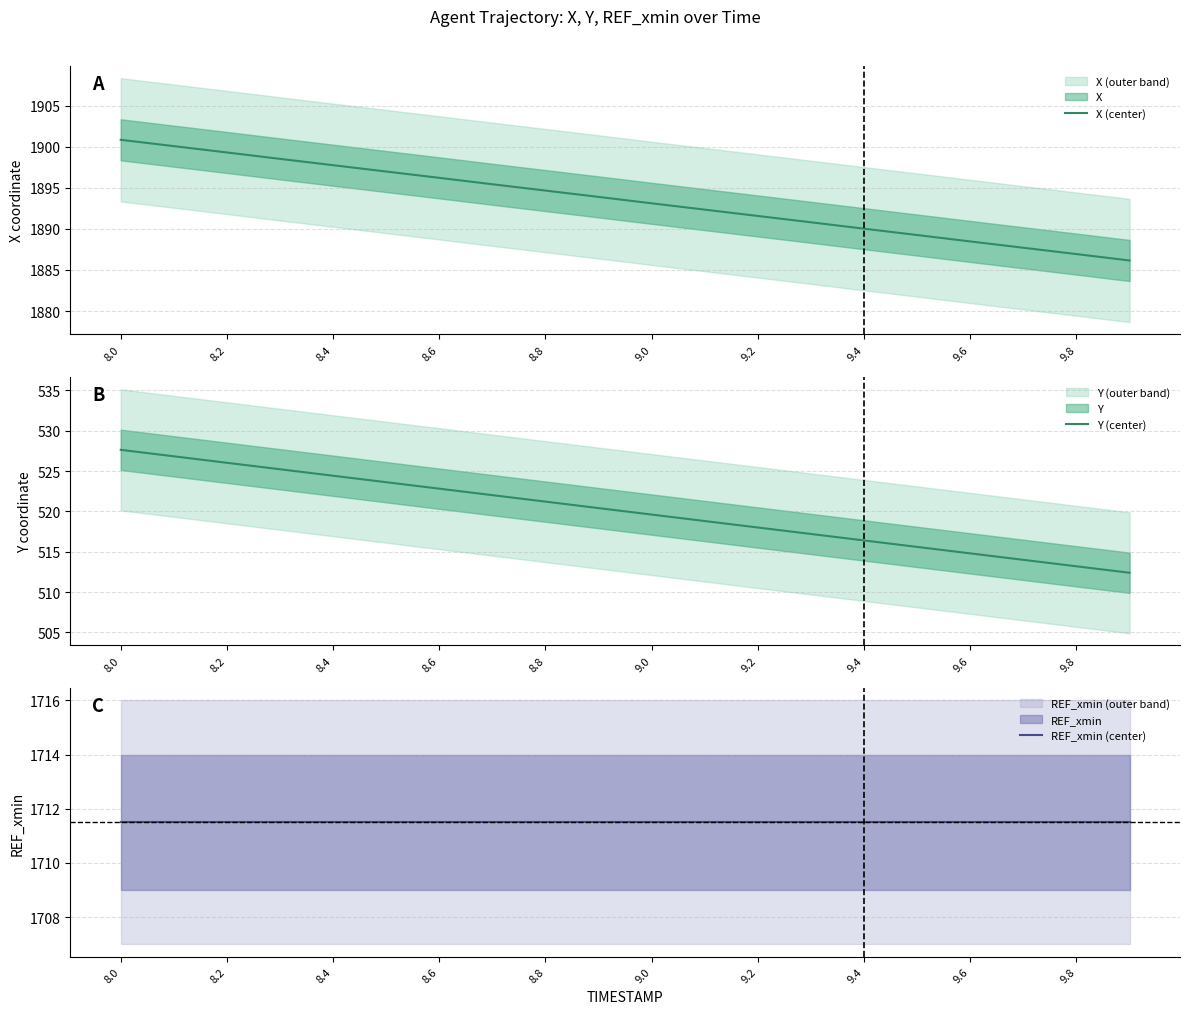

True or false: Y (center) has a value of 286.0 at 15.

False